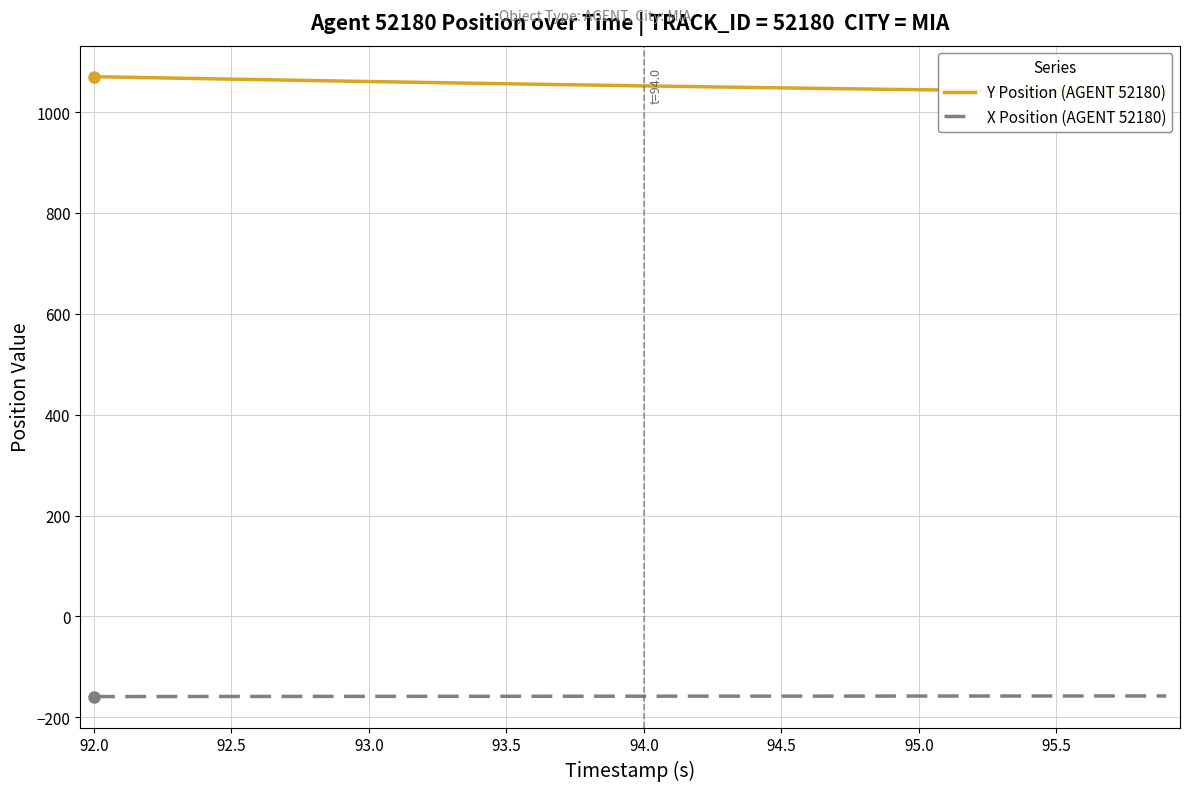

True or false: X Position (AGENT 52180) and Y Position (AGENT 52180) cross at least once.

False